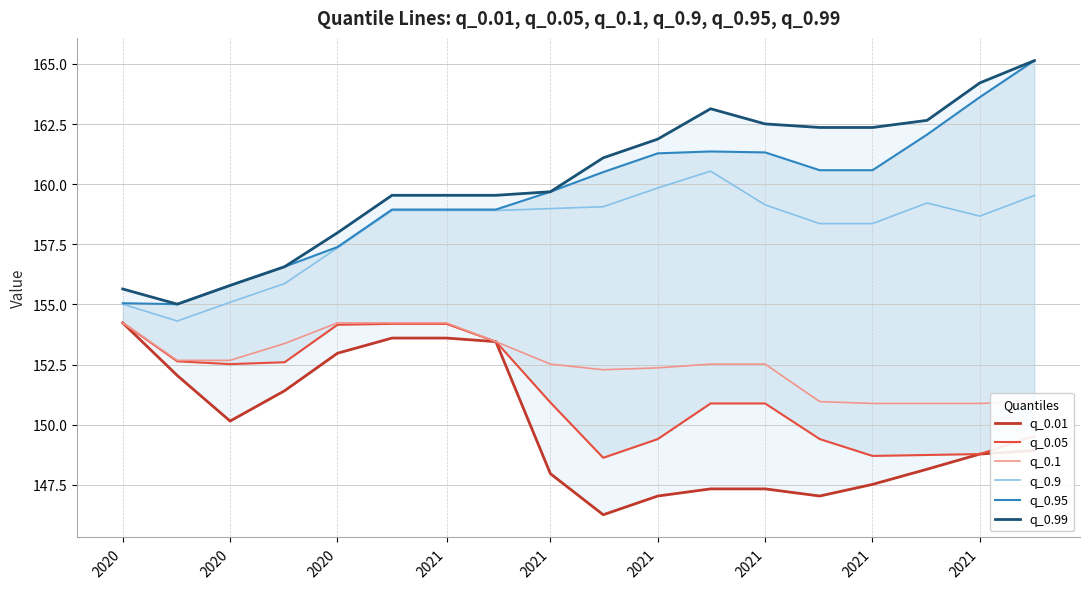

What is the sum of all q_0.95 values?

2872.8